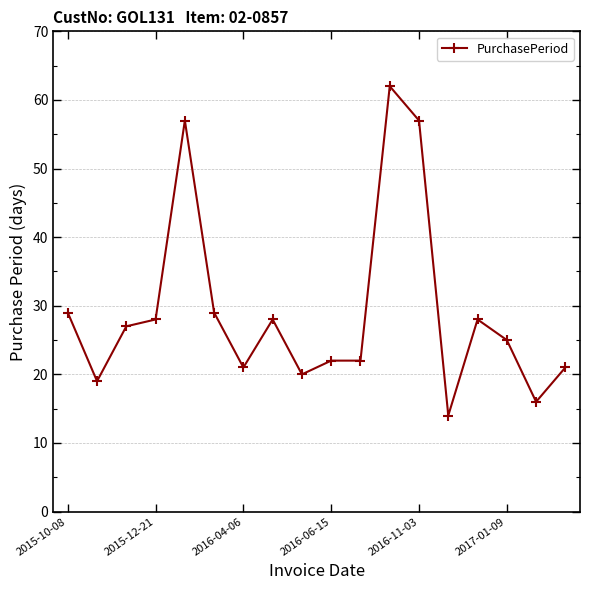

What is the average value?

29